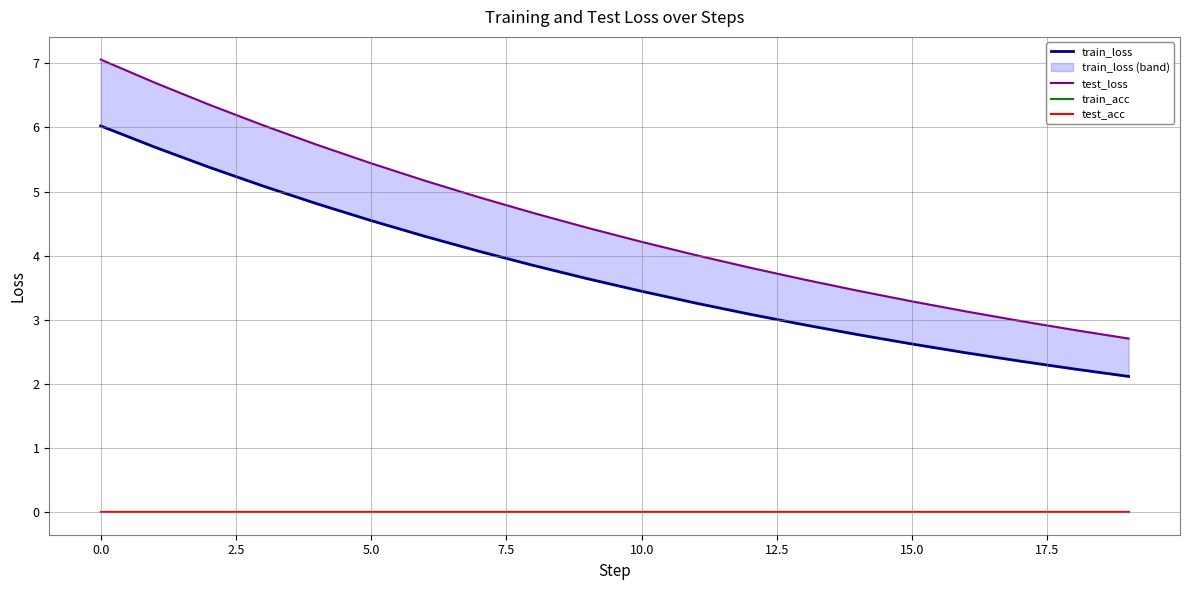

True or false: test_acc has more than 0 points higher than both neighbors.

False